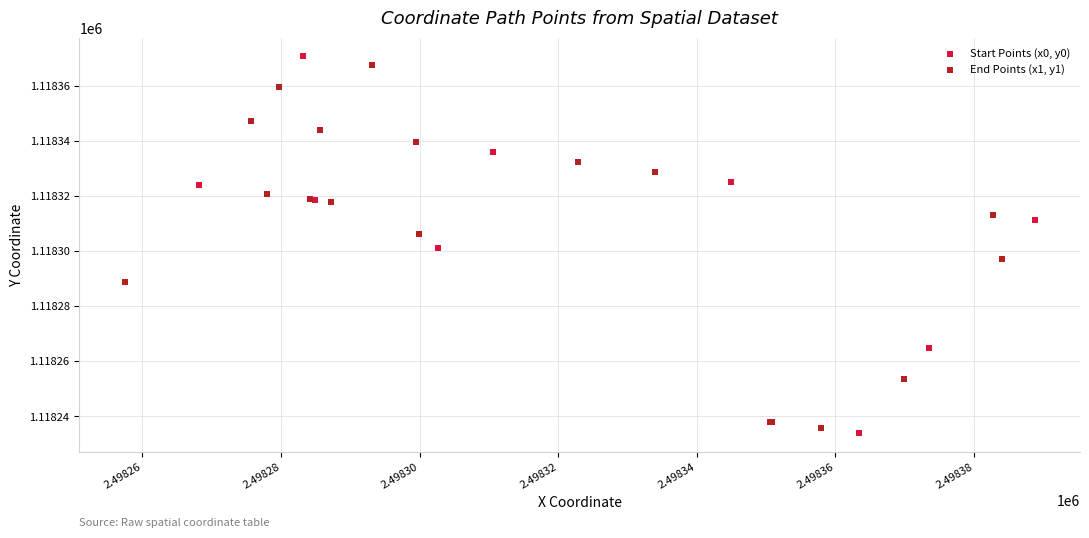

Which series has the widest spread of Y values?

Start Points (x0, y0)